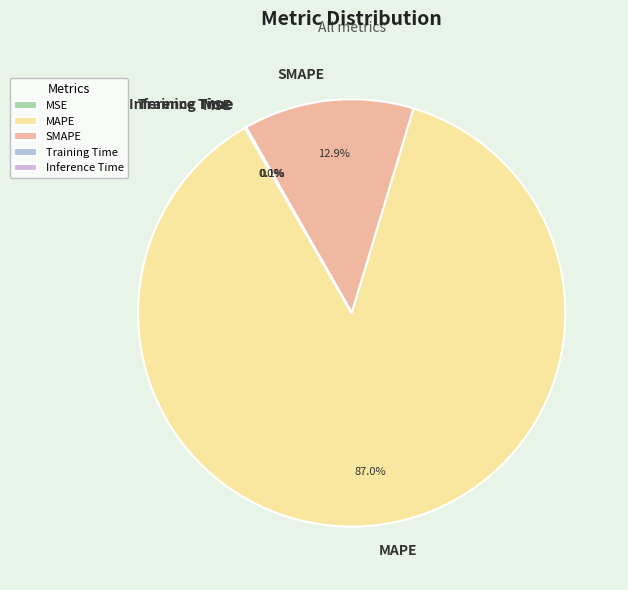

Does MAPE represent more than half of the total?

Yes